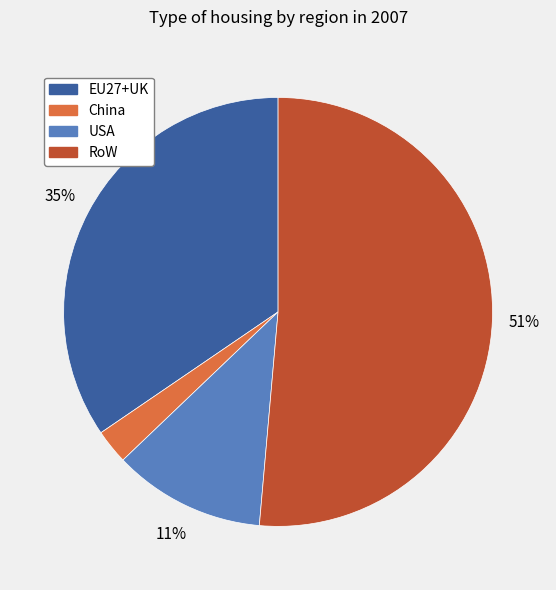

To the nearest percent, what portion does China represent?

3%